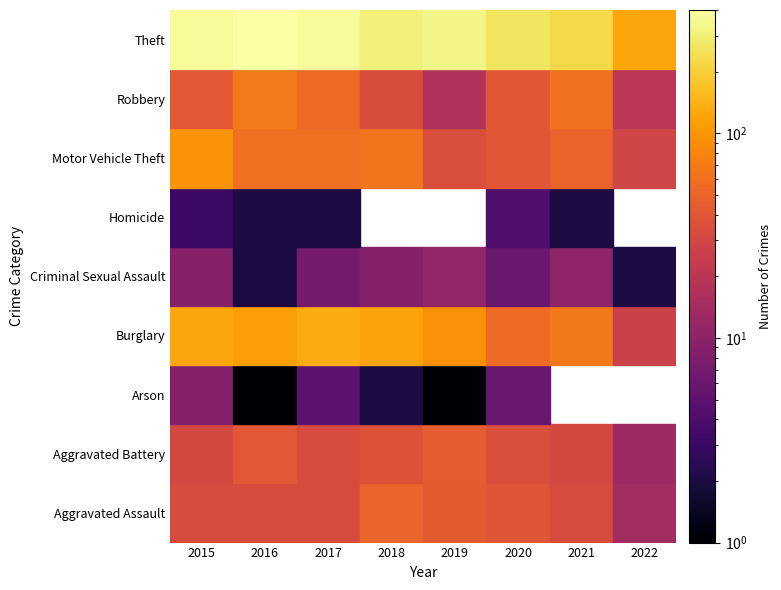

What is the greatest value displayed?

394